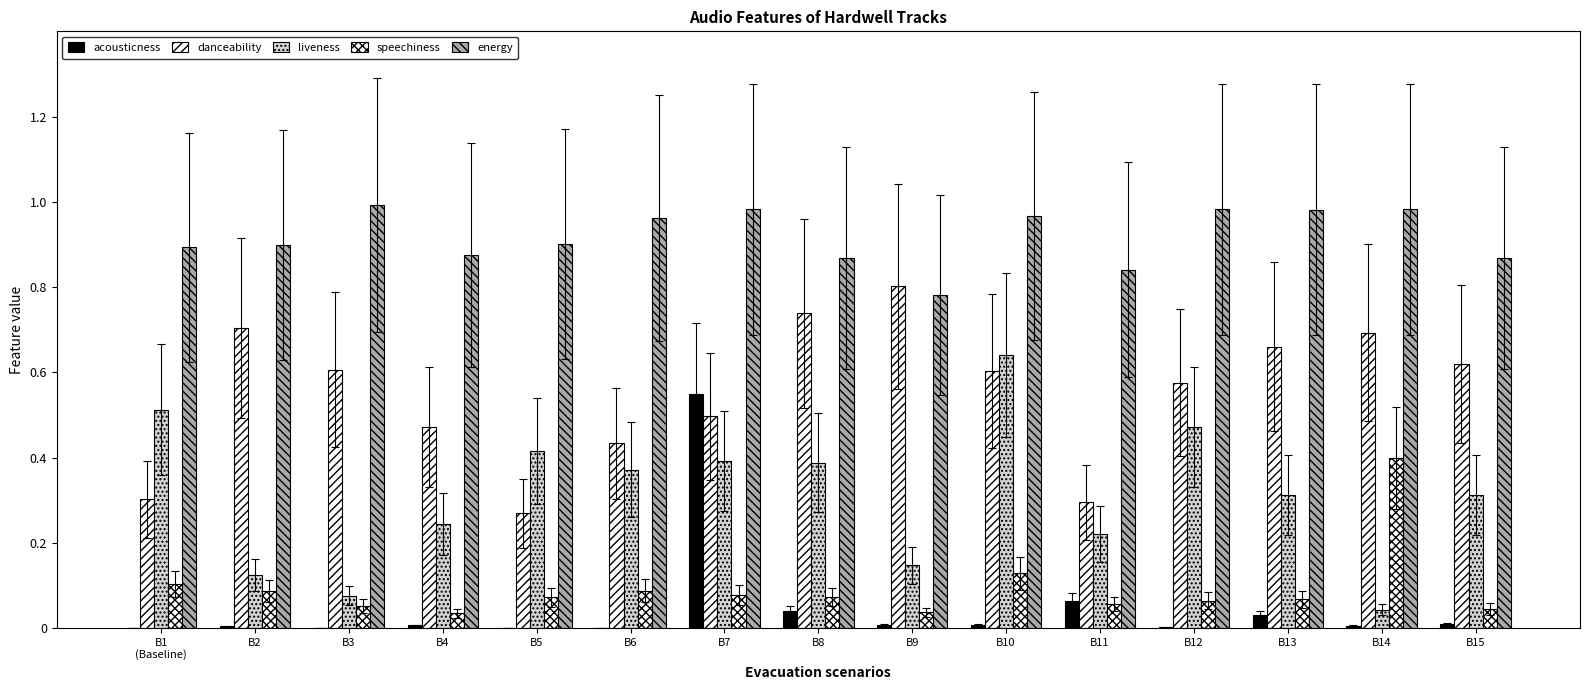

At B9, list the series in order from largest to smallest.

danceability, energy, liveness, speechiness, acousticness